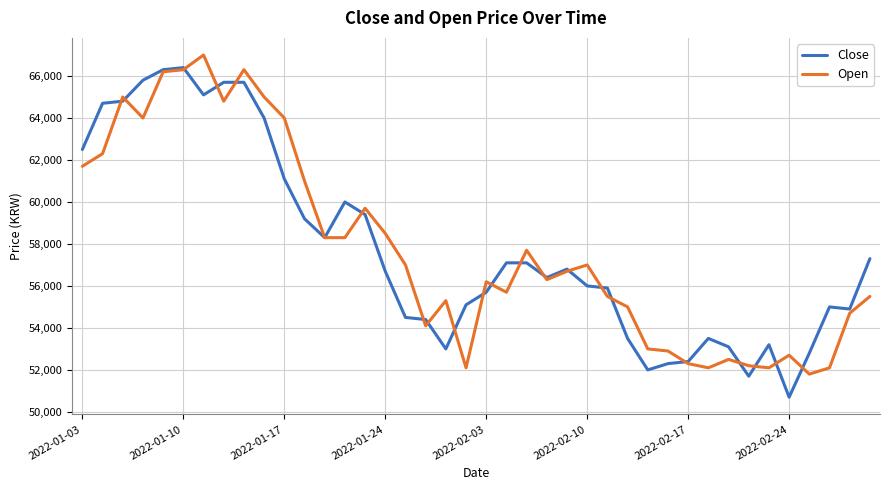

What is the maximum value shown in the chart?

67000